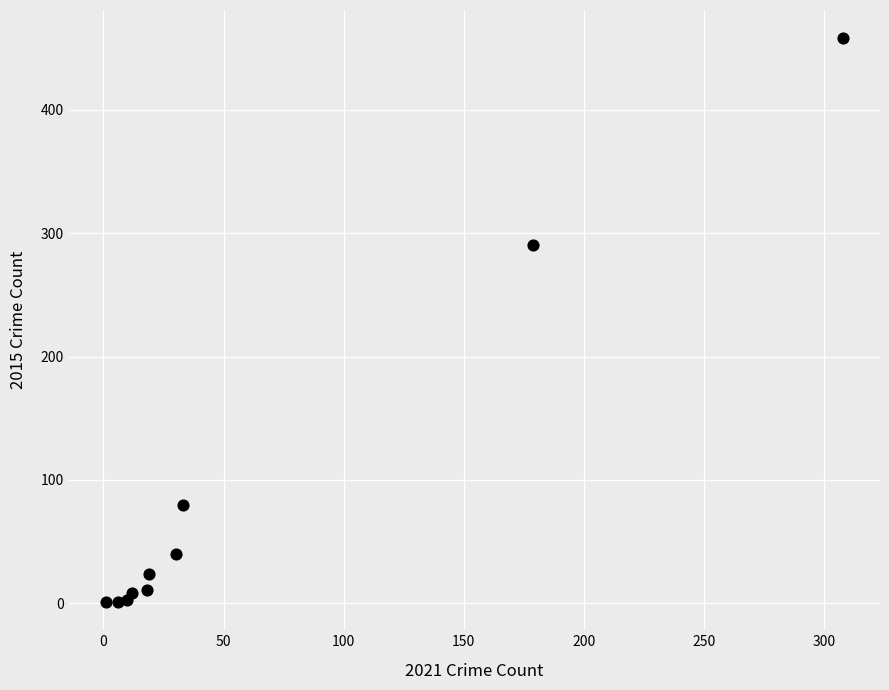

What Y value in the scatter plot is closest to 229?

290